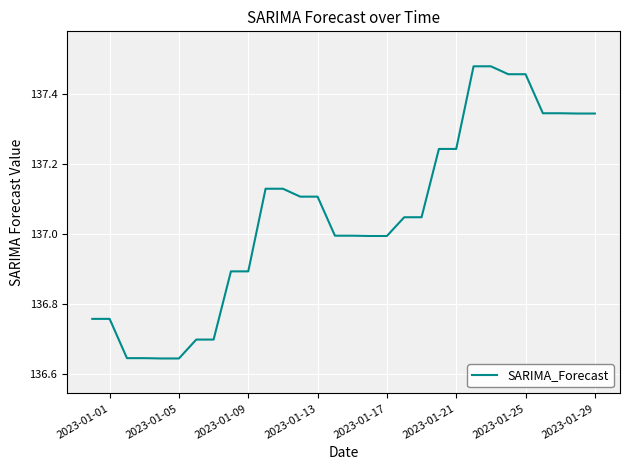

What is the difference between the maximum and minimum values?

0.8